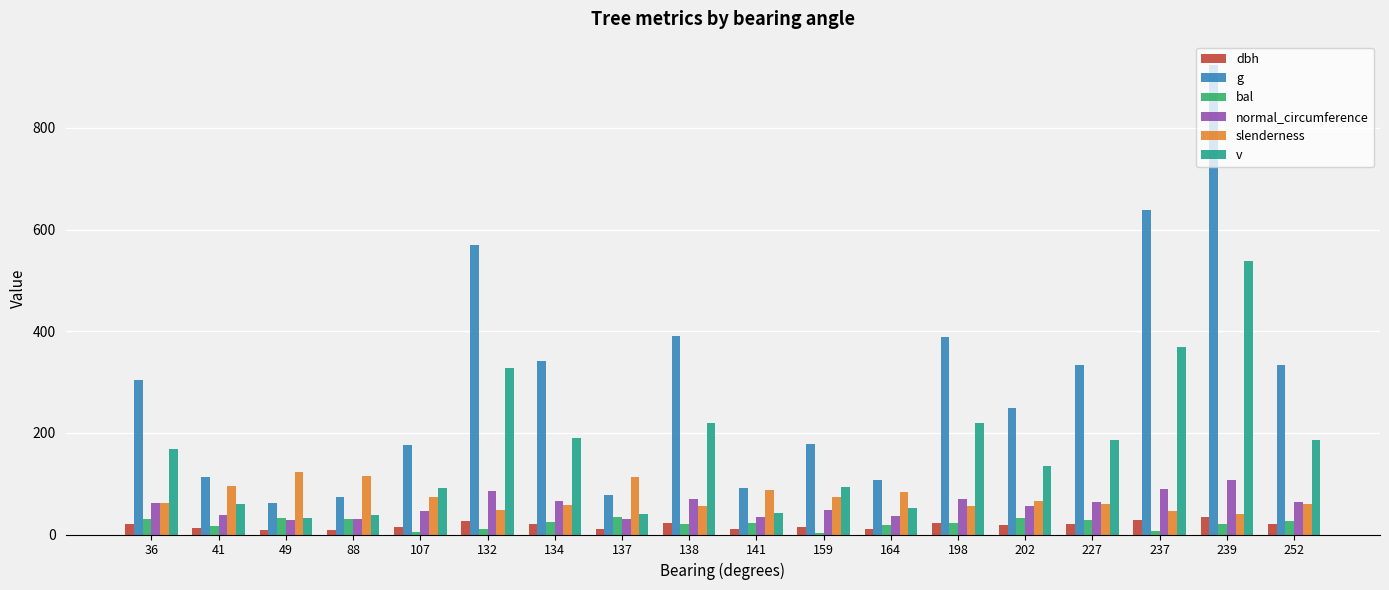

Are the bars grouped side by side (vs. stacked)?

Yes